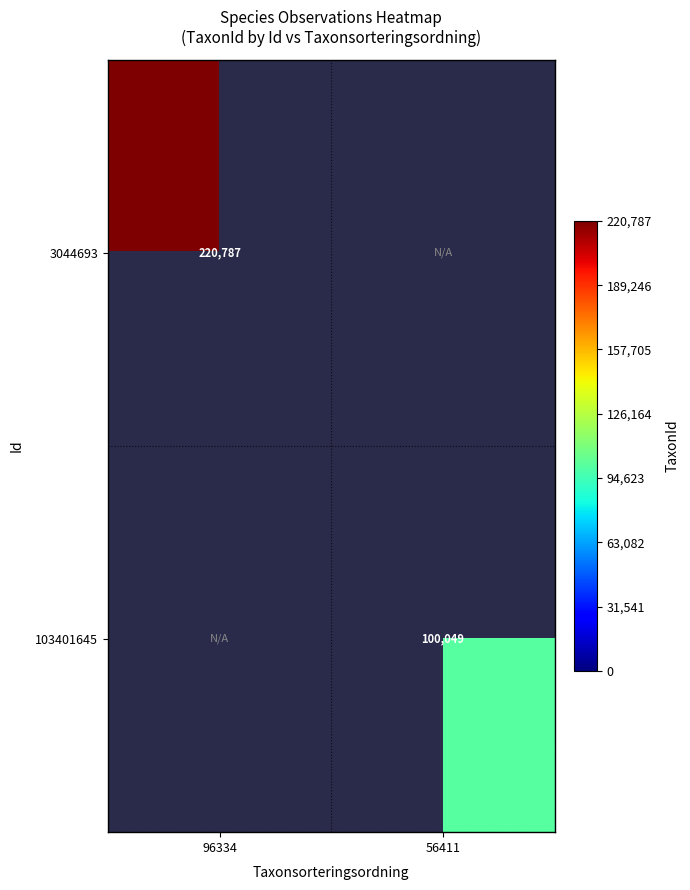

Which has a higher value, 56411 or 96334?

96334